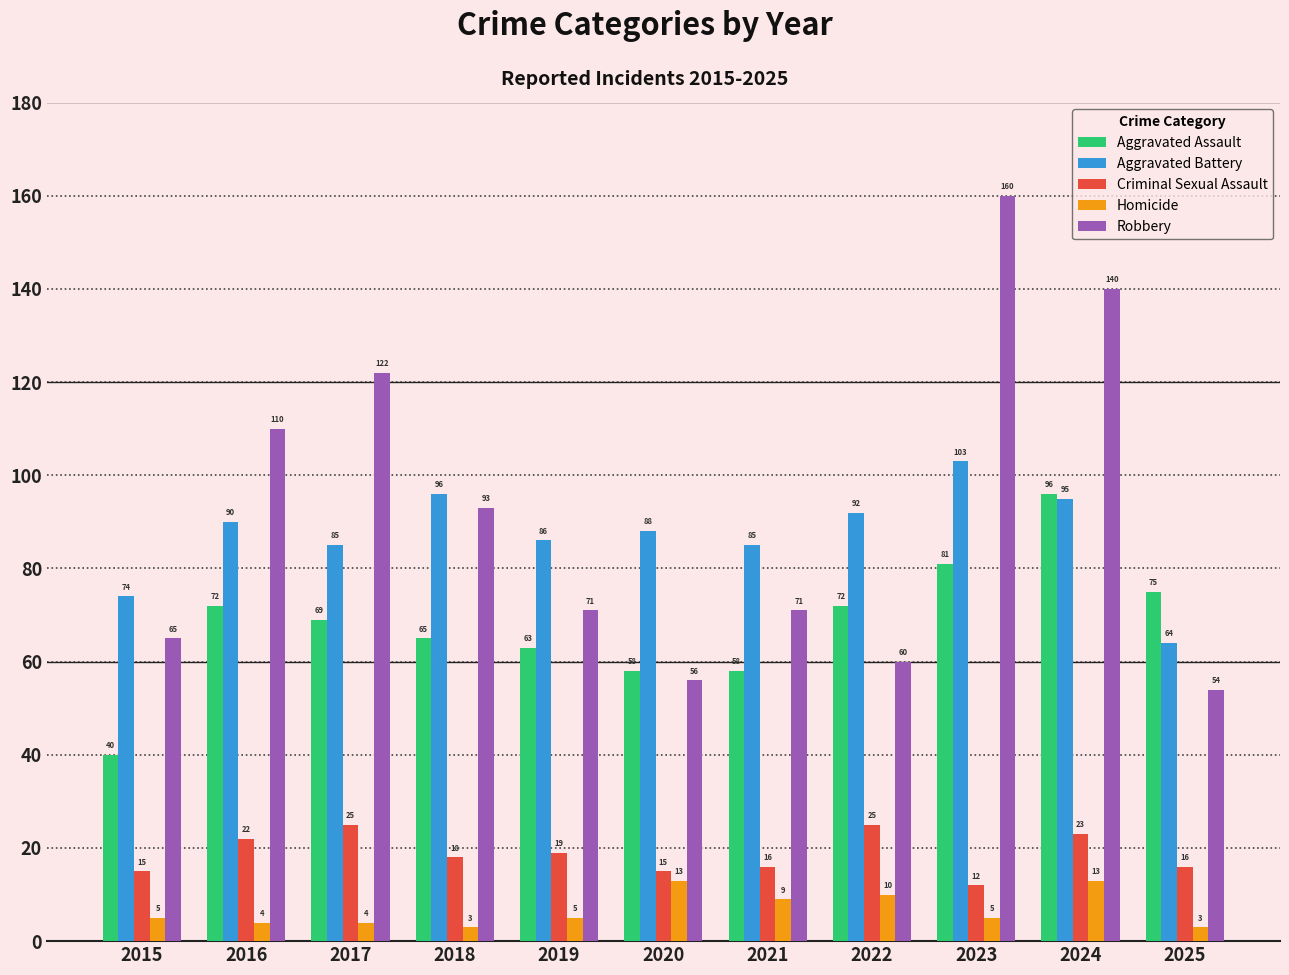

Which series has the largest range (max minus min)?

Robbery